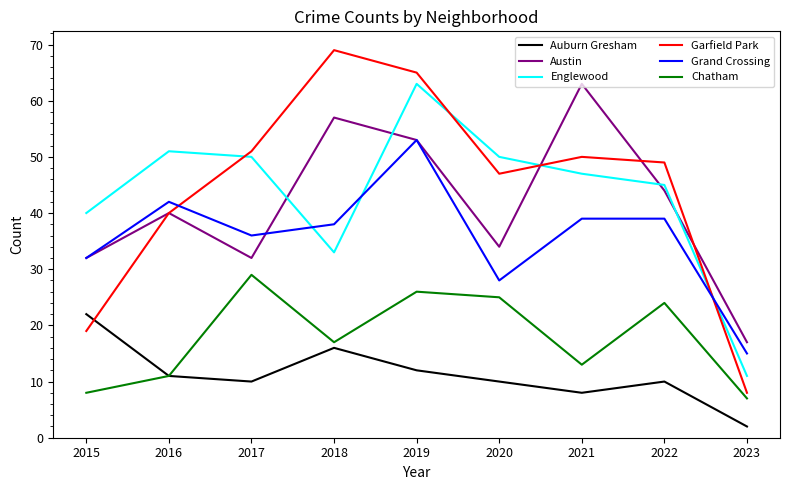

At how many categories does at least one series exceed 25?

8